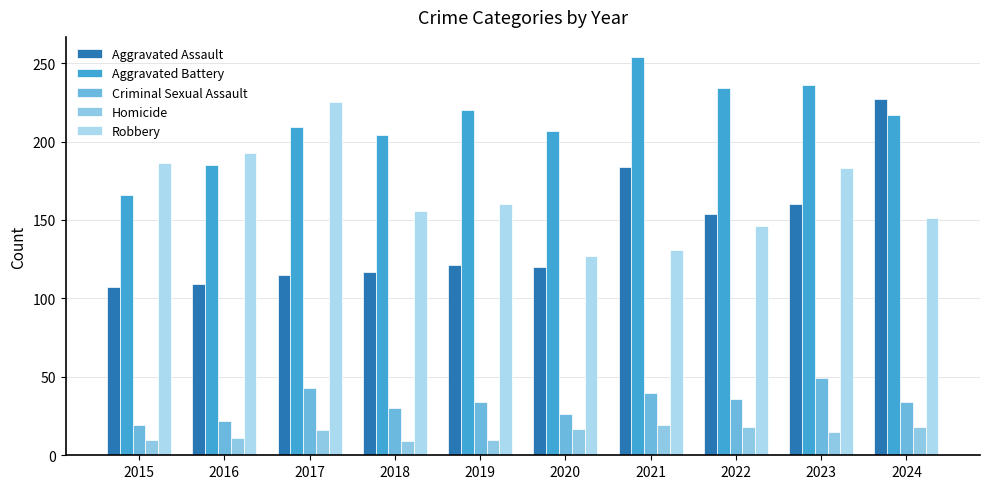

Which category has the highest value across all series?

2021